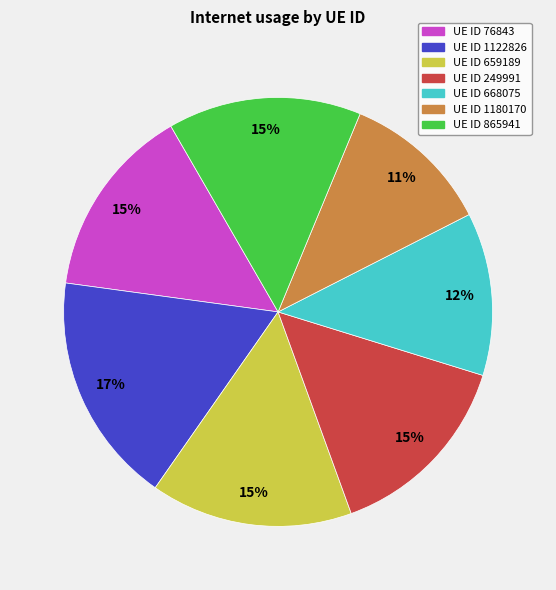

Is there any slice that represents more than half of the pie?

No